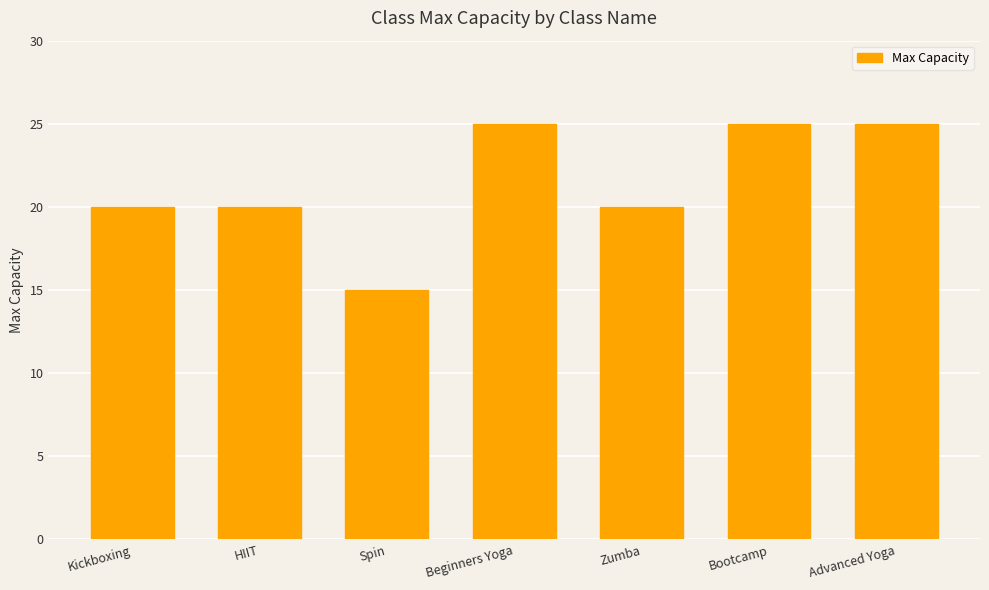

What is the label of the 5th bar from the left?

Zumba